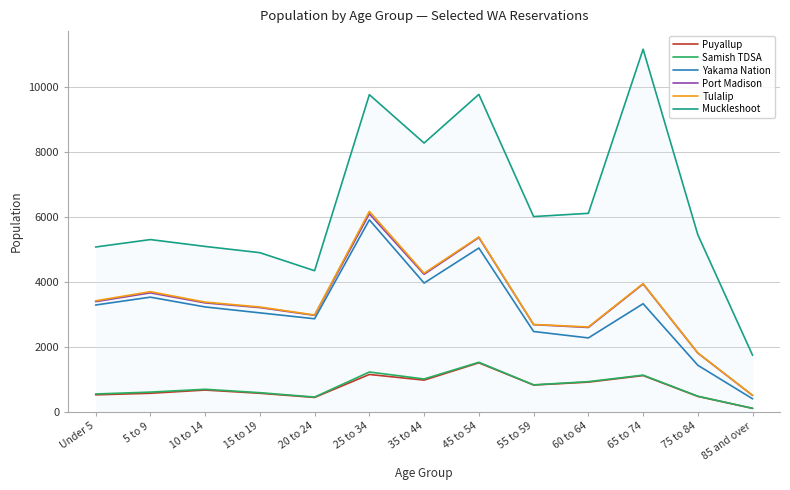

True or false: Muckleshoot and Port Madison cross at least once.

False